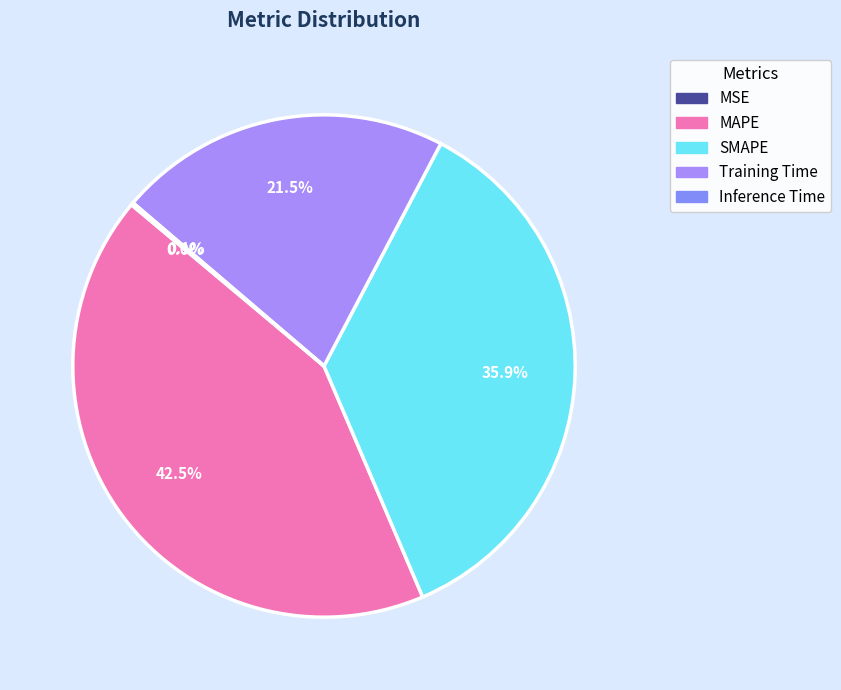

Which slice is the smallest?

MSE